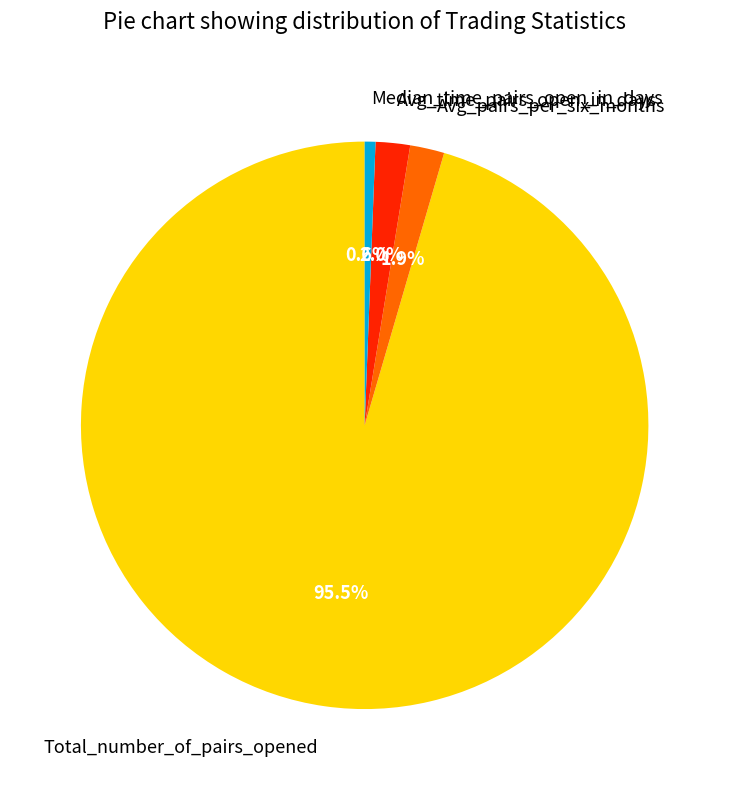

What percentage is NOT represented by Avg_pairs_per_six_months?

98.1%